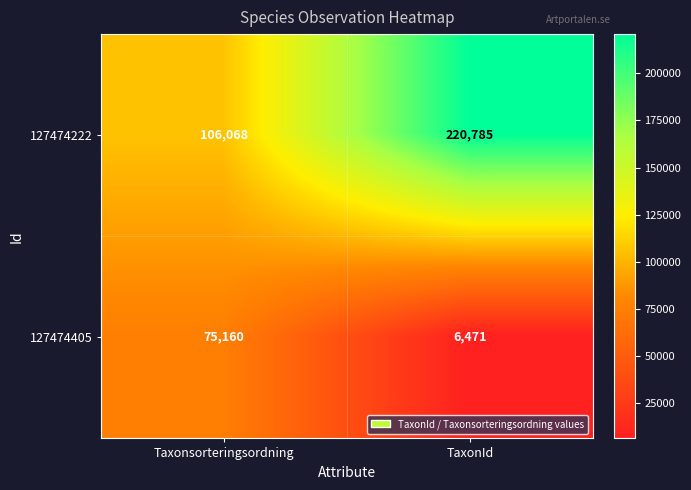

How many categories are shown in the chart?

2